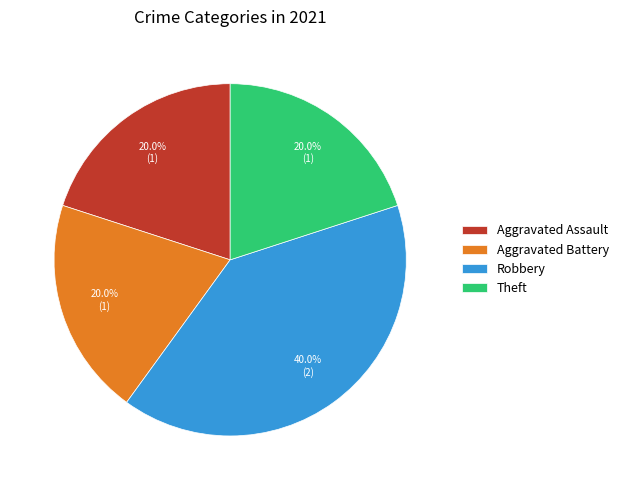

How many slices are in this pie chart?

4